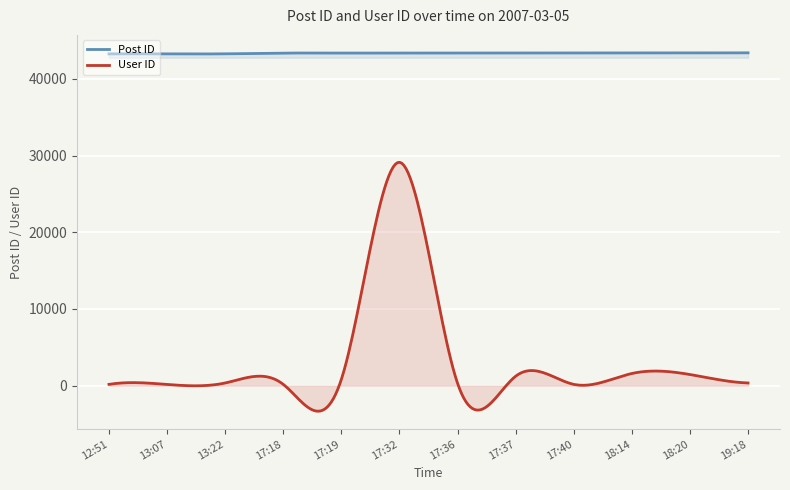

The value of Post ID at 17:19 is 74190. True or false?

False